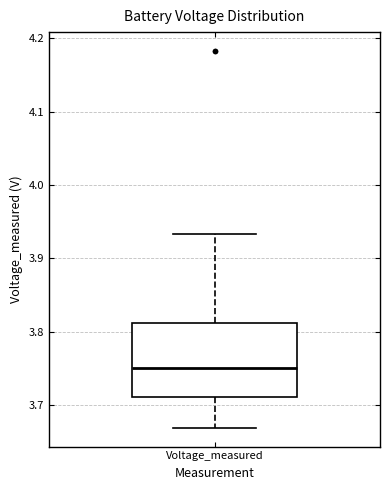

Transcribe this box plot: give where the median line is, the range the box spans, and where the two whiskers end, as read against the y-axis. The values are not printed on the chart, so give them approximately, as read against the axis.

median 3.75, box 3.71 to 3.81, whiskers 3.67 to 3.93